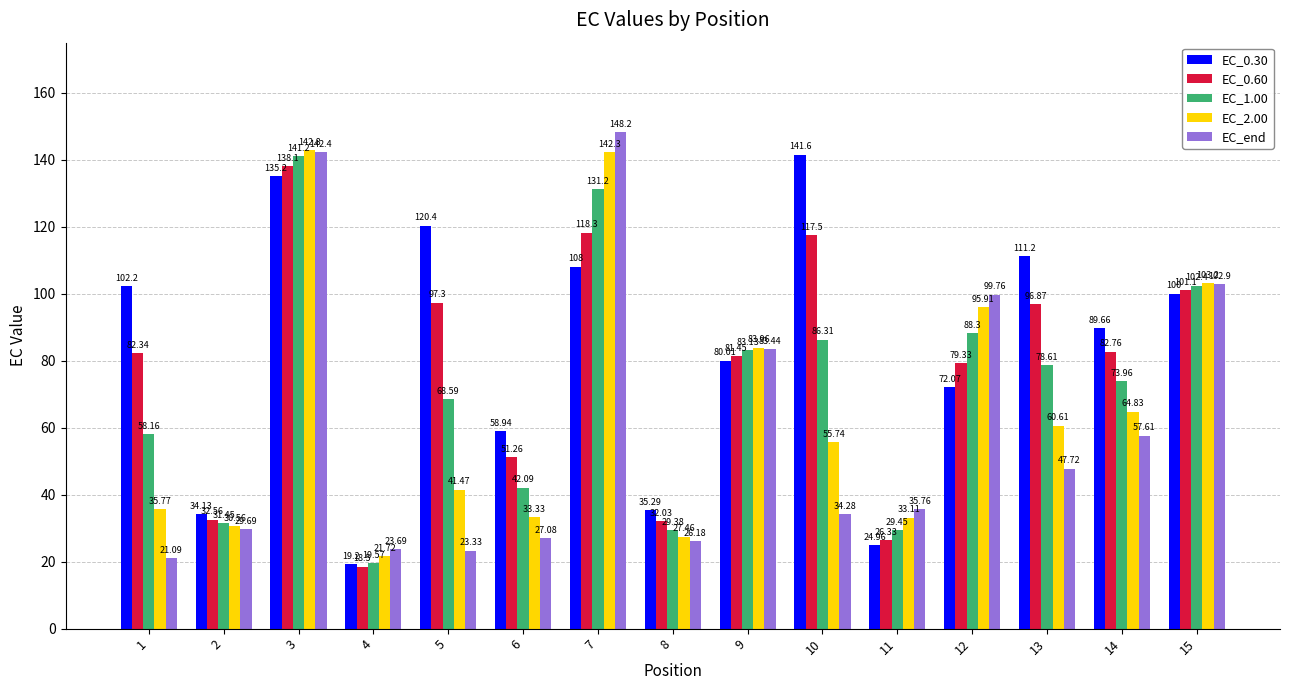

How many bars are there in total?

75